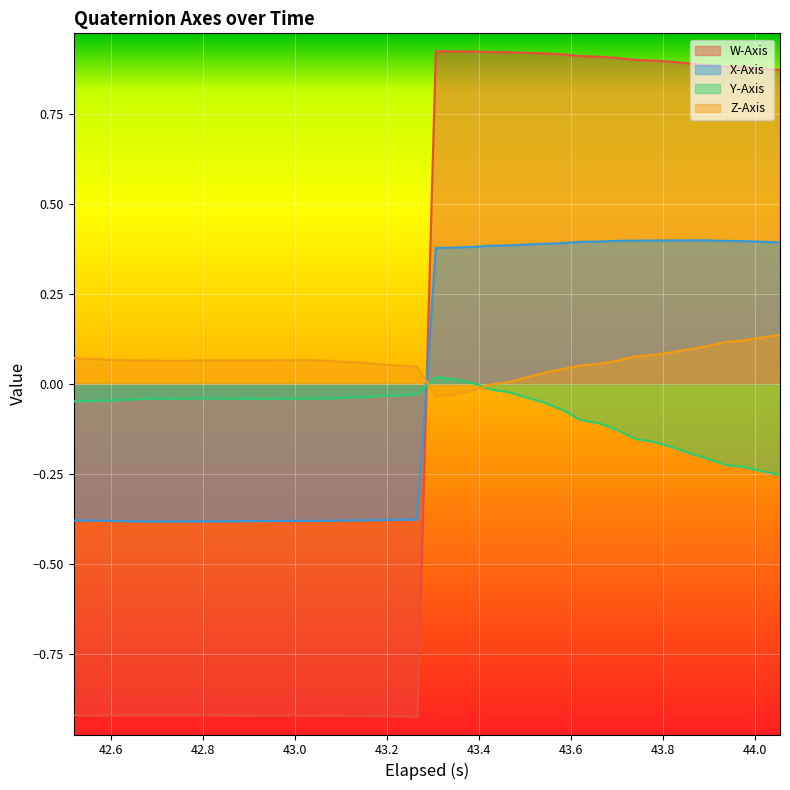

How many intersections are there between Z-Axis and W-Axis?

1